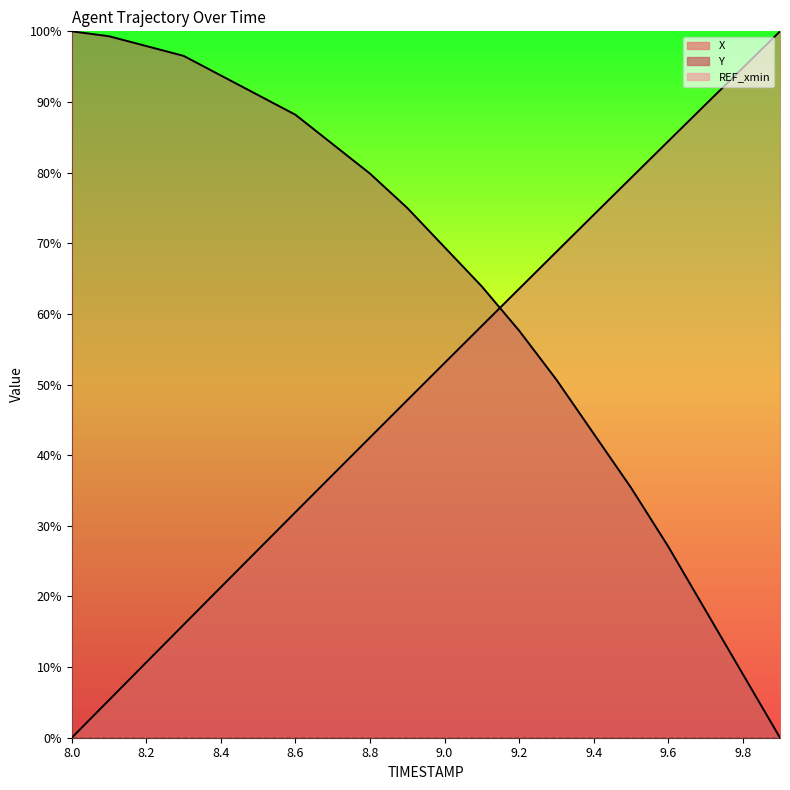

Rank the categories by Y value from lowest to highest.

9.9, 9.8, 9.7, 9.6, 9.5, 9.4, 9.3, 9.2, 9.1, 9.0, 8.9, 8.8, 8.7, 8.6, 8.5, 8.4, 8.3, 8.2, 8.1, 8.0